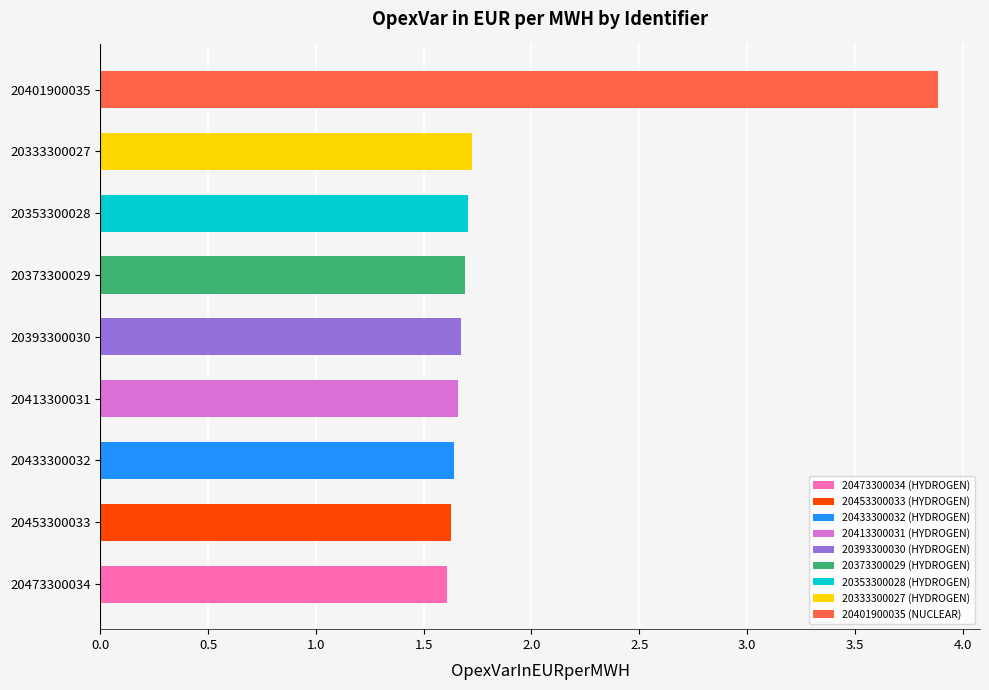

What is the difference between the maximum and minimum values?

2.3